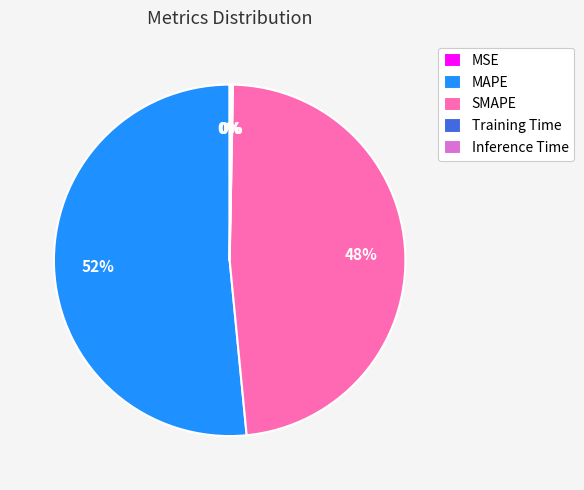

Is there any slice that represents more than half of the pie?

Yes